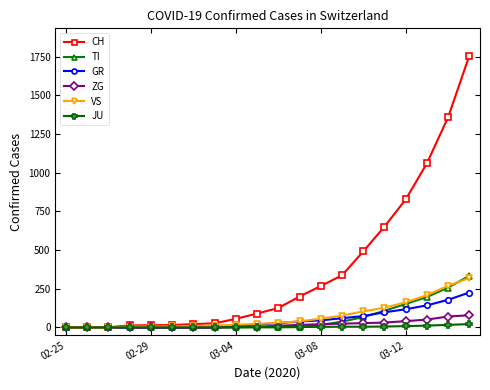

What is the highest value of the VS series?

320